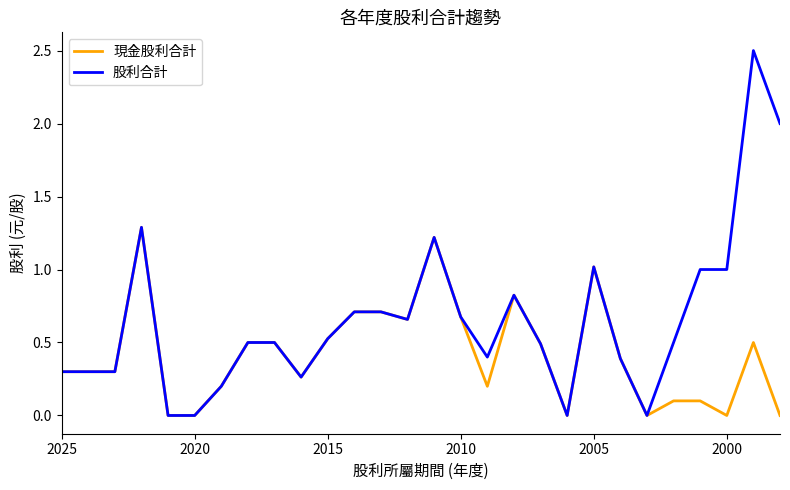

Does the chart have visible grid lines?

No